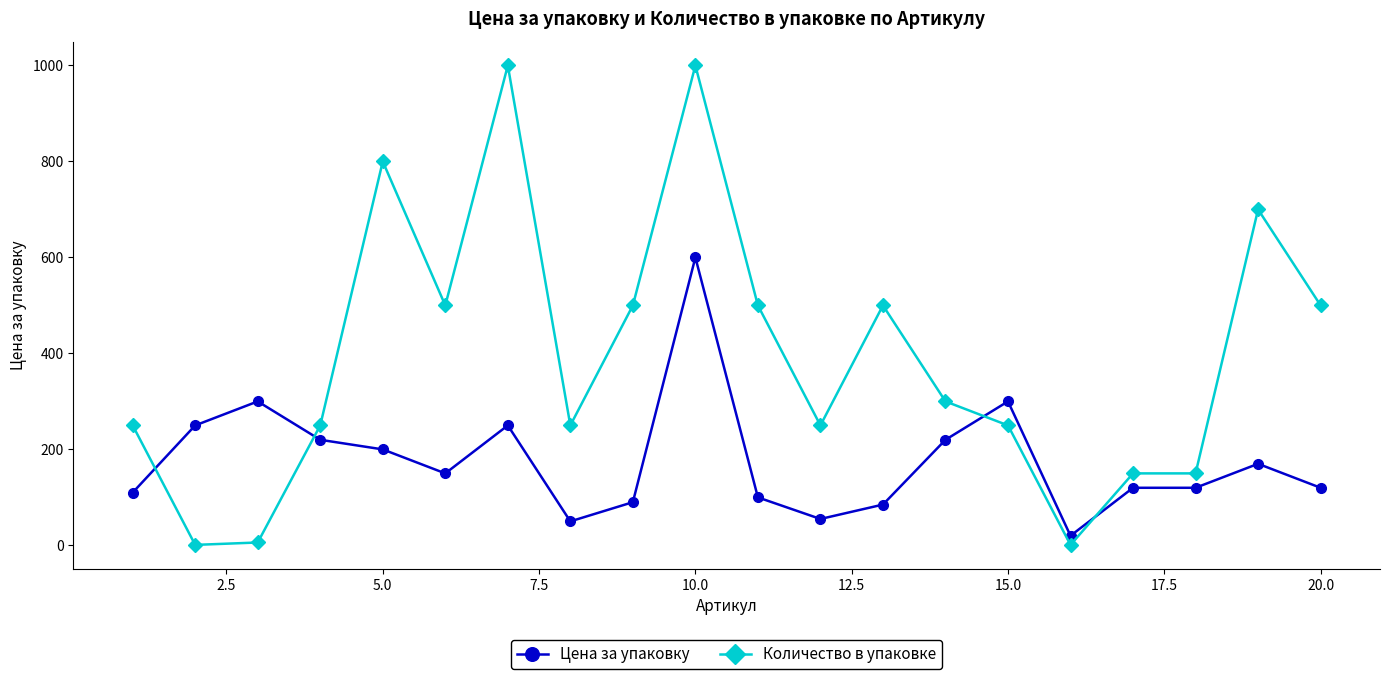

Which series has the widest spread of values?

Количество в упаковке